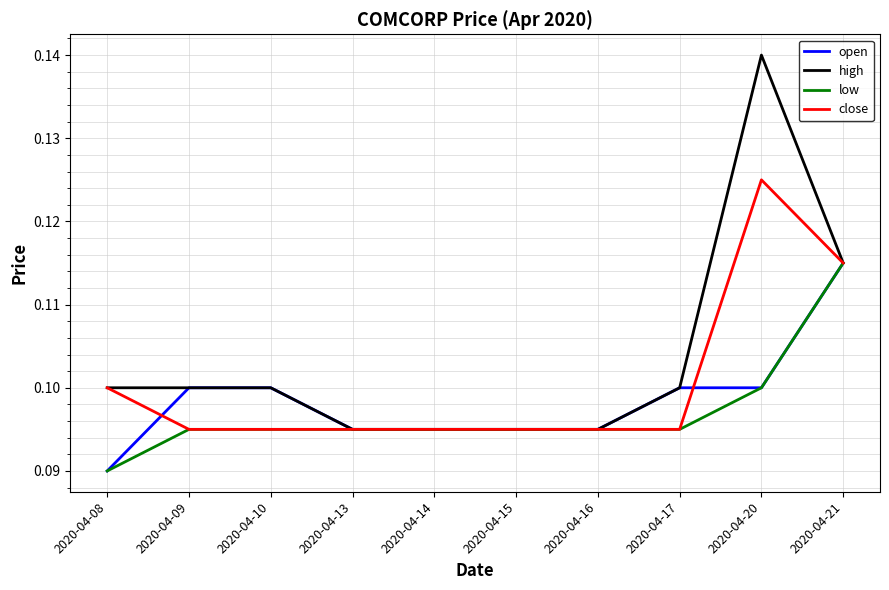

What are all the series names shown in the legend?

open, high, low, close